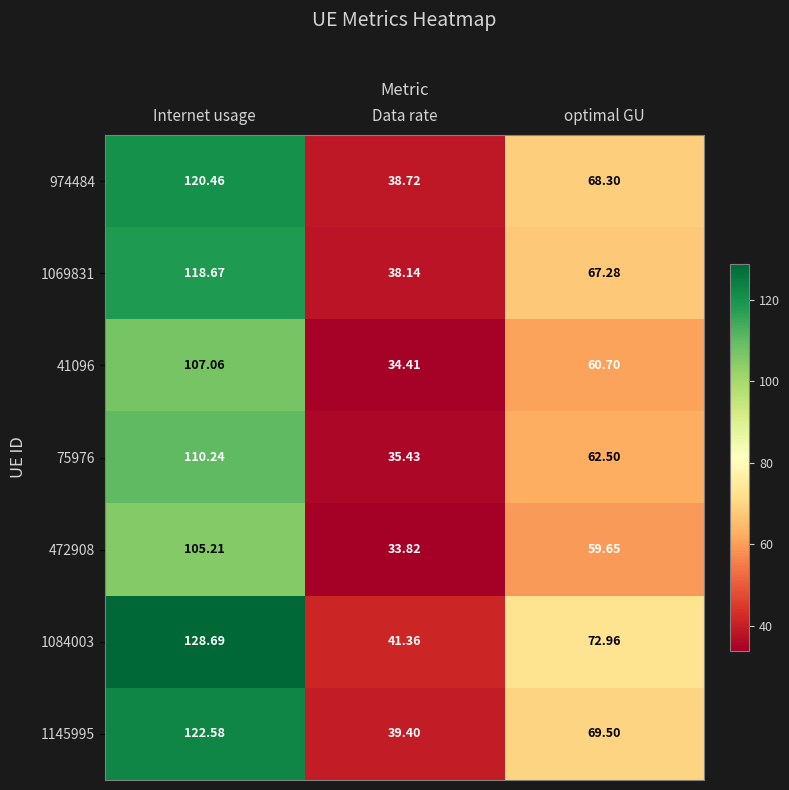

What is the difference between the highest and lowest values at Data rate?

7.5